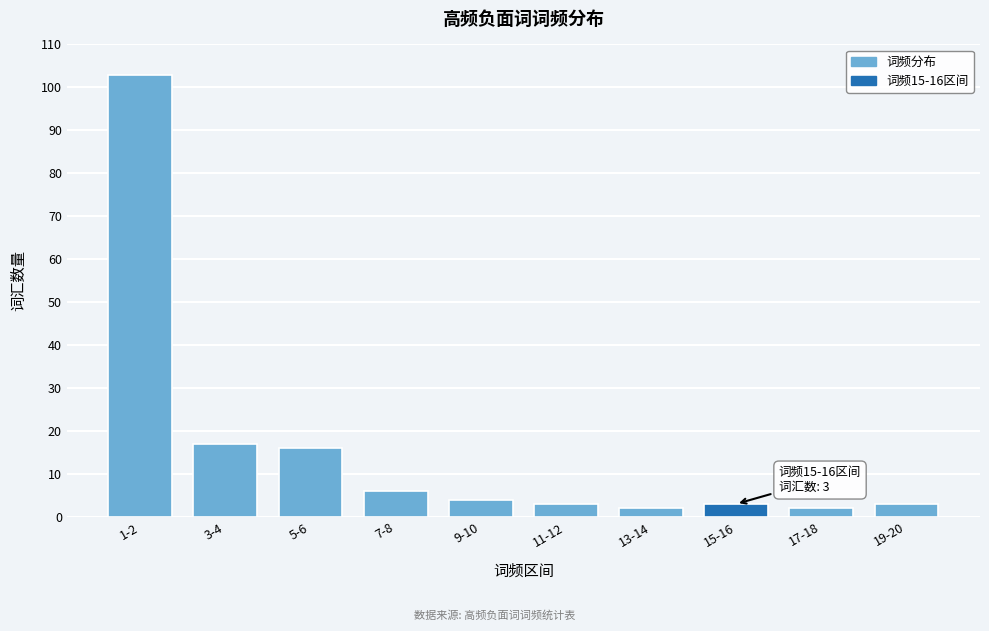

Reading left to right, extract all data points from this chart.

103	17	16	6	4	3	2	3	2	3